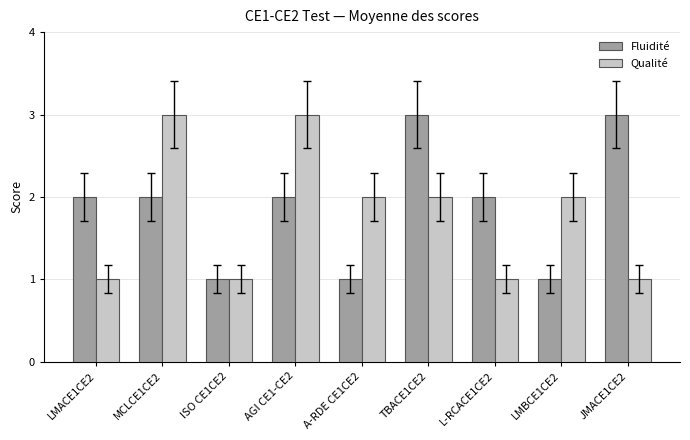

At LMBCE1CE2, list the series in order from smallest to largest.

Fluidité, Qualité